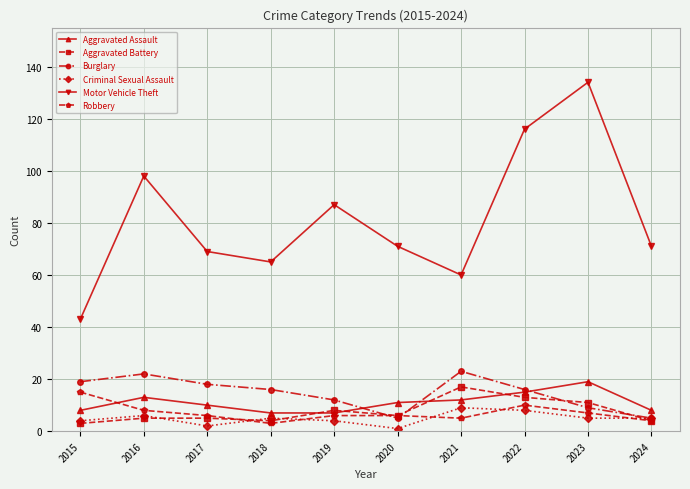

Where is the first local minimum for Robbery?

2018